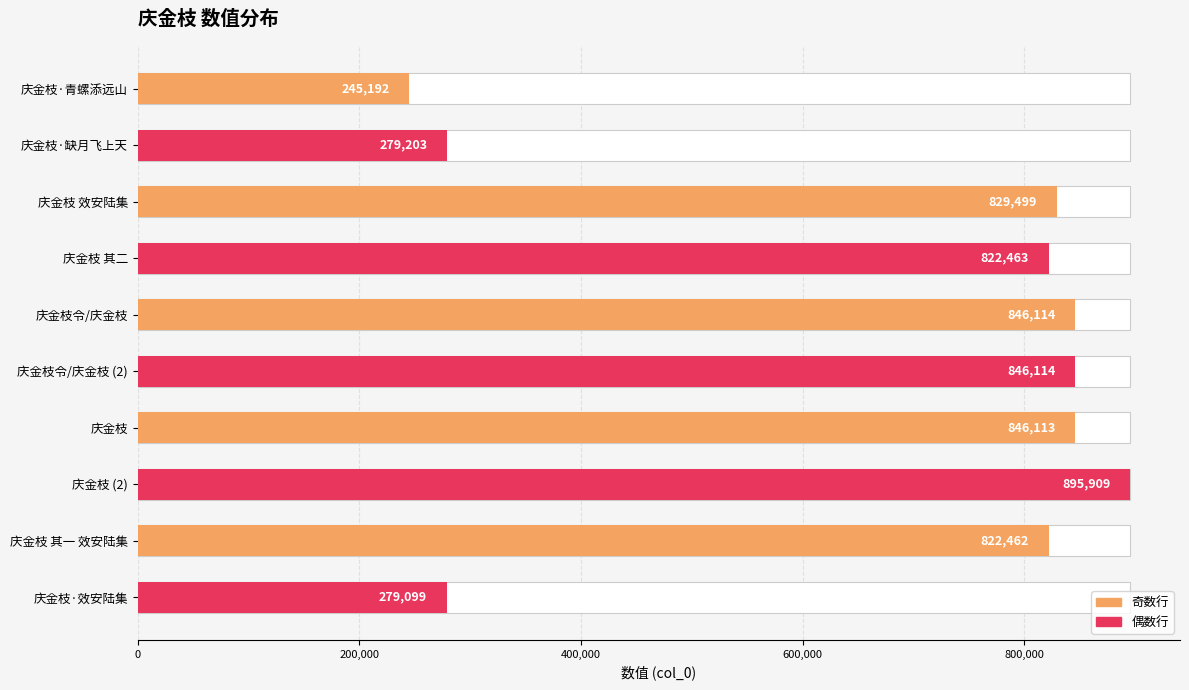

What is the average value?

671217